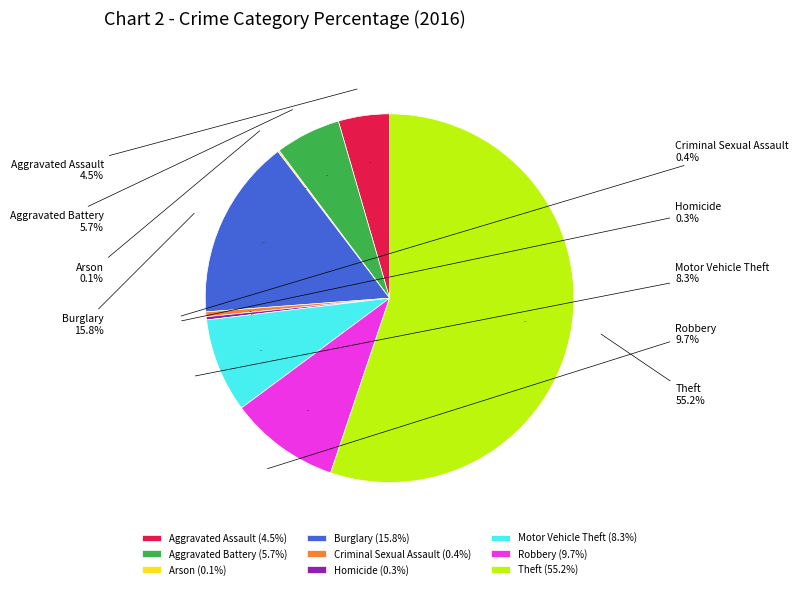

To the nearest percent, what is the difference between the largest and smallest slice percentages?

55%